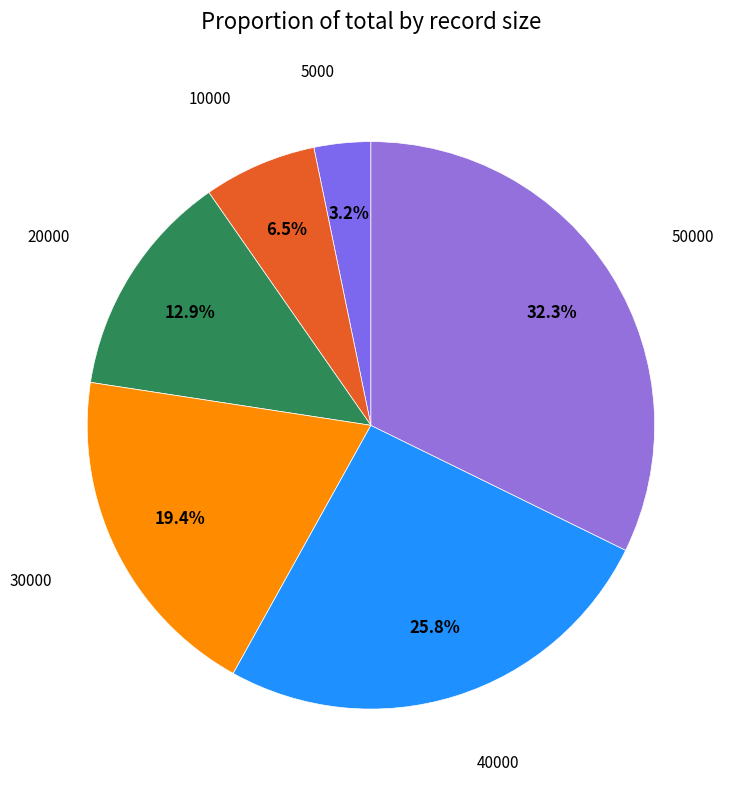

Is there a majority slice in this chart?

No